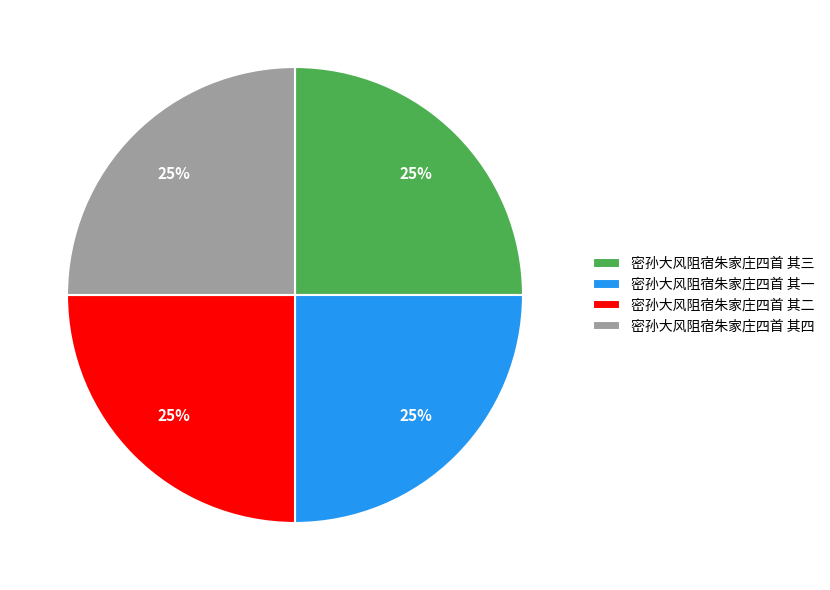

Is it true that 密孙大风阻宿朱家庄四首 其二 is 14% of the pie?

False